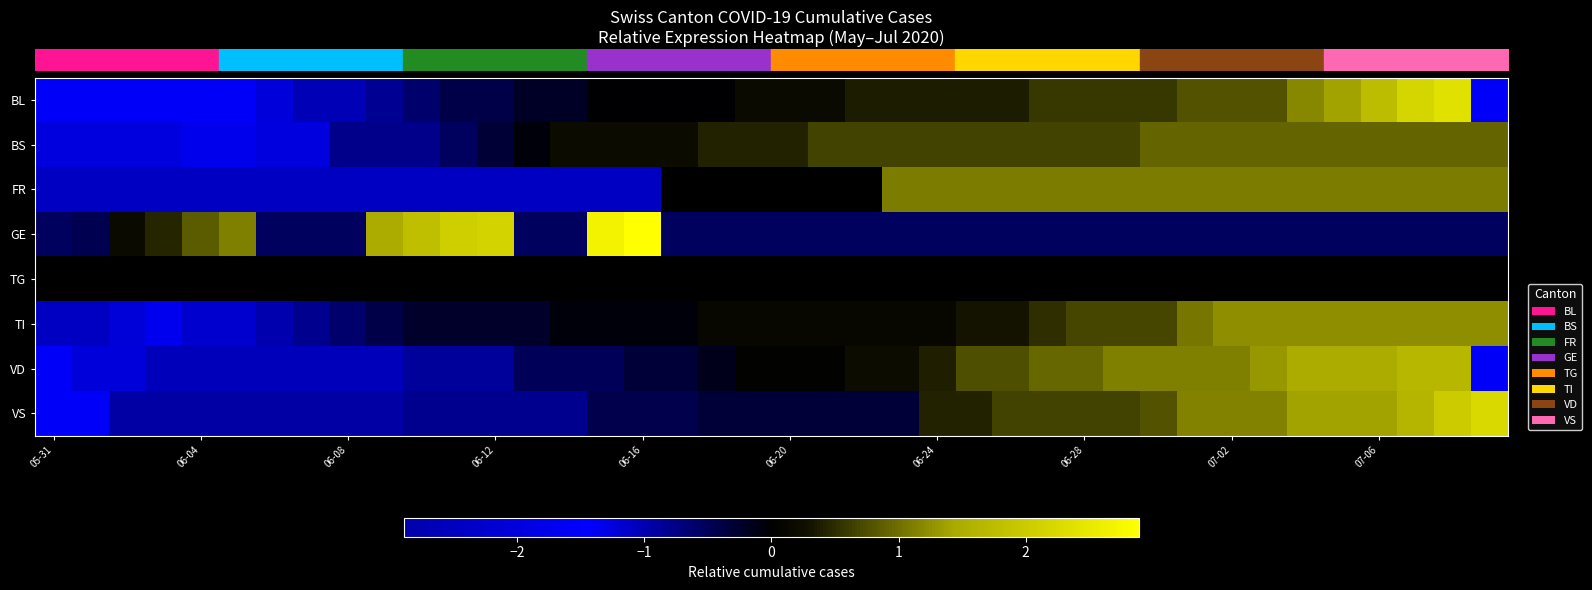

Reading left to right, extract all data points from this chart.

row_0: -1.4	-1.4	-1.4	-1.4	-1.4	-1.4	-1.2	-1.0	-1.0	-0.8	-0.6	-0.4	-0.4	-0.2	-0.2	-0.0	-0.0	-0.0	-0.0	0.2	0.2	0.2	0.4	0.4	0.4	0.4	0.4	0.6	0.6	0.6	0.6	0.8	0.8	0.8	1.2	1.4	1.8	2.2	2.4	-1.4
row_1: -2.0	-2.0	-2.0	-2.0	-1.7	-1.7	-1.3	-1.3	-0.8	-0.8	-0.8	-0.5	-0.3	-0.1	0.2	0.2	0.2	0.2	0.4	0.4	0.4	0.7	0.7	0.7	0.7	0.7	0.7	0.7	0.7	0.7	0.9	0.9	0.9	0.9	0.9	0.9	0.9	0.9	0.9	0.9
row_2: -1.1	-1.1	-1.1	-1.1	-1.1	-1.1	-1.1	-1.1	-1.1	-1.1	-1.1	-1.1	-1.1	-1.1	-1.1	-1.1	-1.1	0.0	0.0	0.0	0.0	0.0	0.0	1.1	1.1	1.1	1.1	1.1	1.1	1.1	1.1	1.1	1.1	1.1	1.1	1.1	1.1	1.1	1.1	1.1
row_3: -0.5	-0.5	0.2	0.4	0.8	1.1	-0.5	-0.5	-0.5	1.5	1.8	2.1	2.1	-0.5	-0.5	2.7	2.9	-0.5	-0.5	-0.5	-0.5	-0.5	-0.5	-0.5	-0.5	-0.5	-0.5	-0.5	-0.5	-0.5	-0.5	-0.5	-0.5	-0.5	-0.5	-0.5	-0.5	-0.5	-0.5	-0.5
row_4: 0.0	0.0	0.0	0.0	0.0	0.0	0.0	0.0	0.0	0.0	0.0	0.0	0.0	0.0	0.0	0.0	0.0	0.0	0.0	0.0	0.0	0.0	0.0	0.0	0.0	0.0	0.0	0.0	0.0	0.0	0.0	0.0	0.0	0.0	0.0	0.0	0.0	0.0	0.0	0.0
row_5: -2.5	-2.5	-2.1	-1.7	-1.2	-1.2	-1.0	-0.8	-0.6	-0.4	-0.2	-0.2	-0.2	-0.2	-0.1	-0.1	-0.1	-0.1	0.1	0.1	0.1	0.1	0.1	0.1	0.1	0.3	0.3	0.5	0.7	0.7	0.7	1.1	1.2	1.2	1.2	1.2	1.2	1.2	1.2	1.2
row_6: -1.4	-1.2	-1.2	-1.1	-1.1	-1.1	-1.1	-1.1	-1.1	-1.1	-0.9	-0.9	-0.9	-0.5	-0.5	-0.5	-0.3	-0.3	-0.2	0.0	0.0	0.0	0.2	0.2	0.4	0.8	0.8	0.9	0.9	1.1	1.1	1.1	1.1	1.3	1.5	1.5	1.5	1.7	1.7	-1.4
row_7: -1.5	-1.5	-0.9	-0.9	-0.9	-0.9	-0.9	-0.9	-0.9	-0.9	-0.8	-0.8	-0.8	-0.8	-0.8	-0.4	-0.4	-0.4	-0.3	-0.3	-0.3	-0.3	-0.3	-0.3	0.4	0.4	0.7	0.7	0.7	0.7	0.8	1.1	1.1	1.1	1.4	1.4	1.4	1.6	2.0	2.2